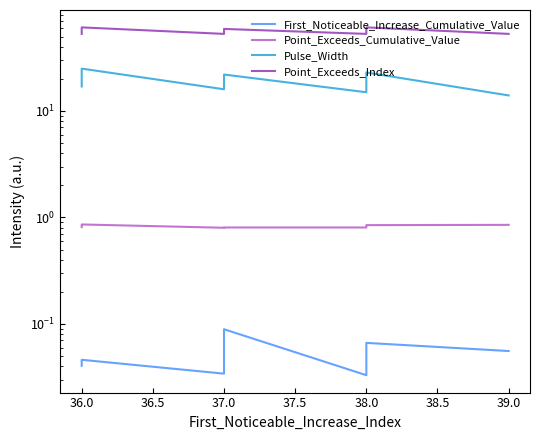

Between 38.0 and 38.5, which series saw the biggest shift?

Pulse_Width